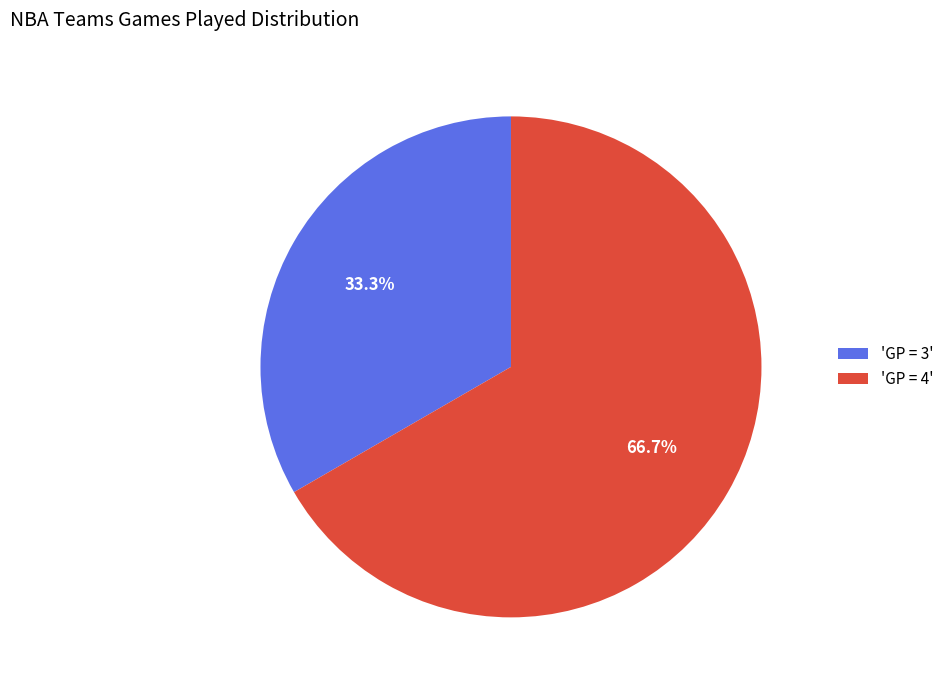

Rank the categories by value from lowest to highest.

'GP = 3', 'GP = 4'